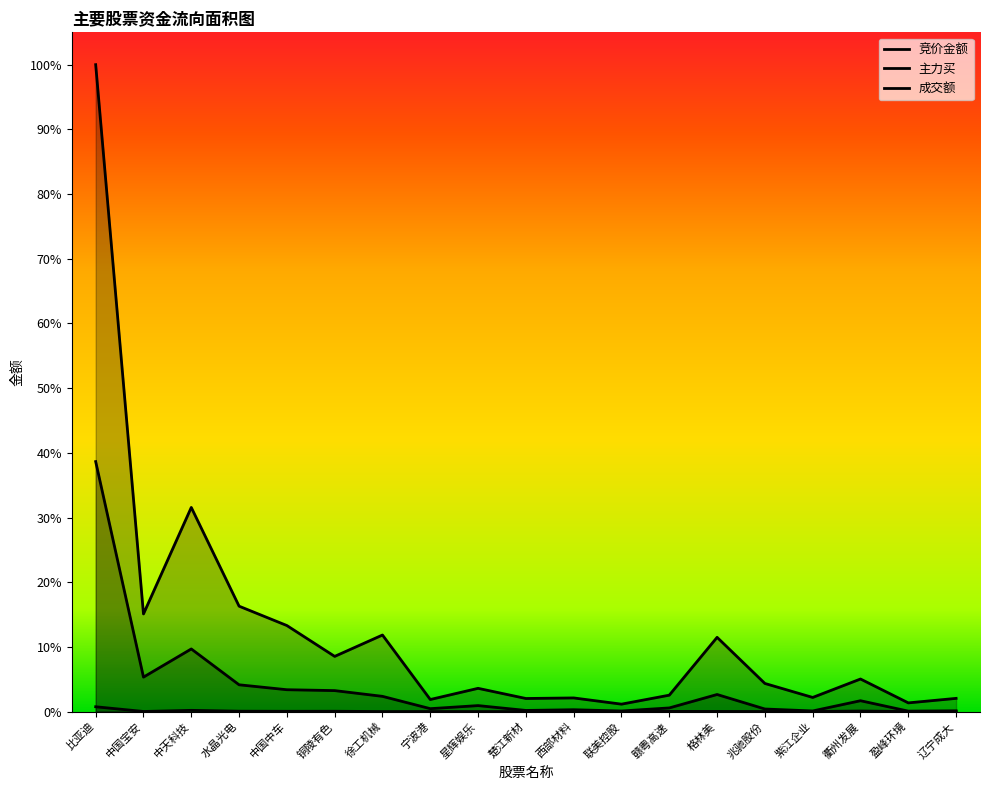

Where is the first local minimum for 成交额?

中国宝安